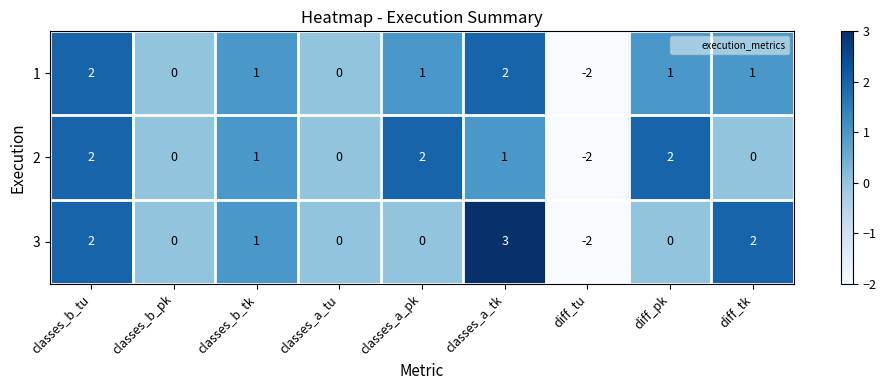

Which series has the largest range (max minus min)?

3